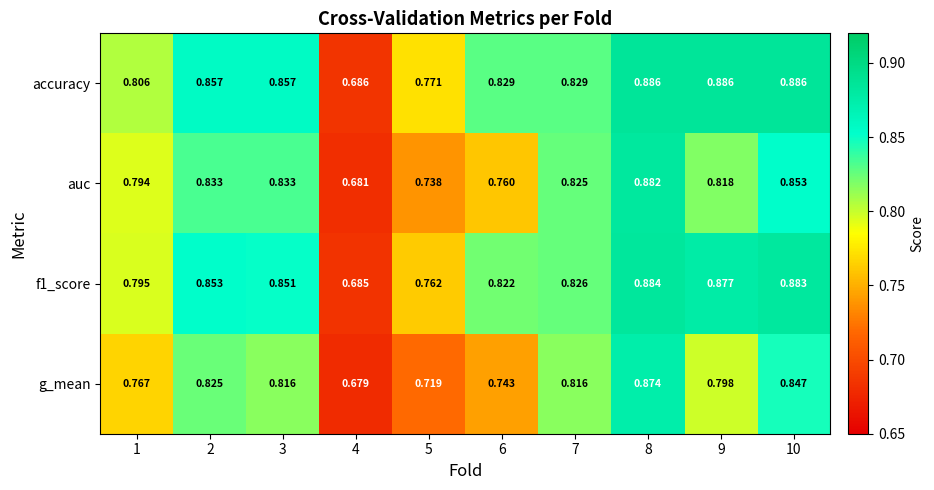

What is the total value across all series at 3?

3.4